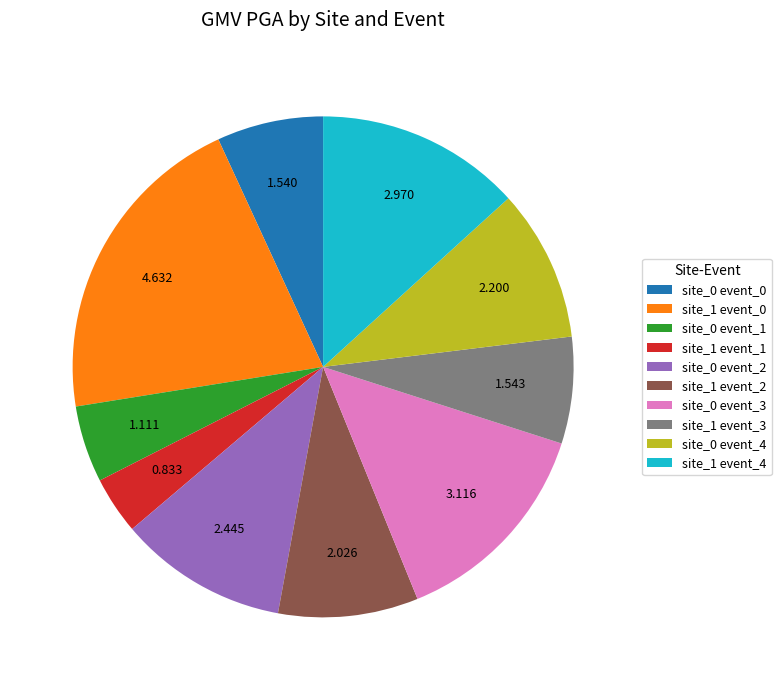

Is there any slice that represents more than half of the pie?

No